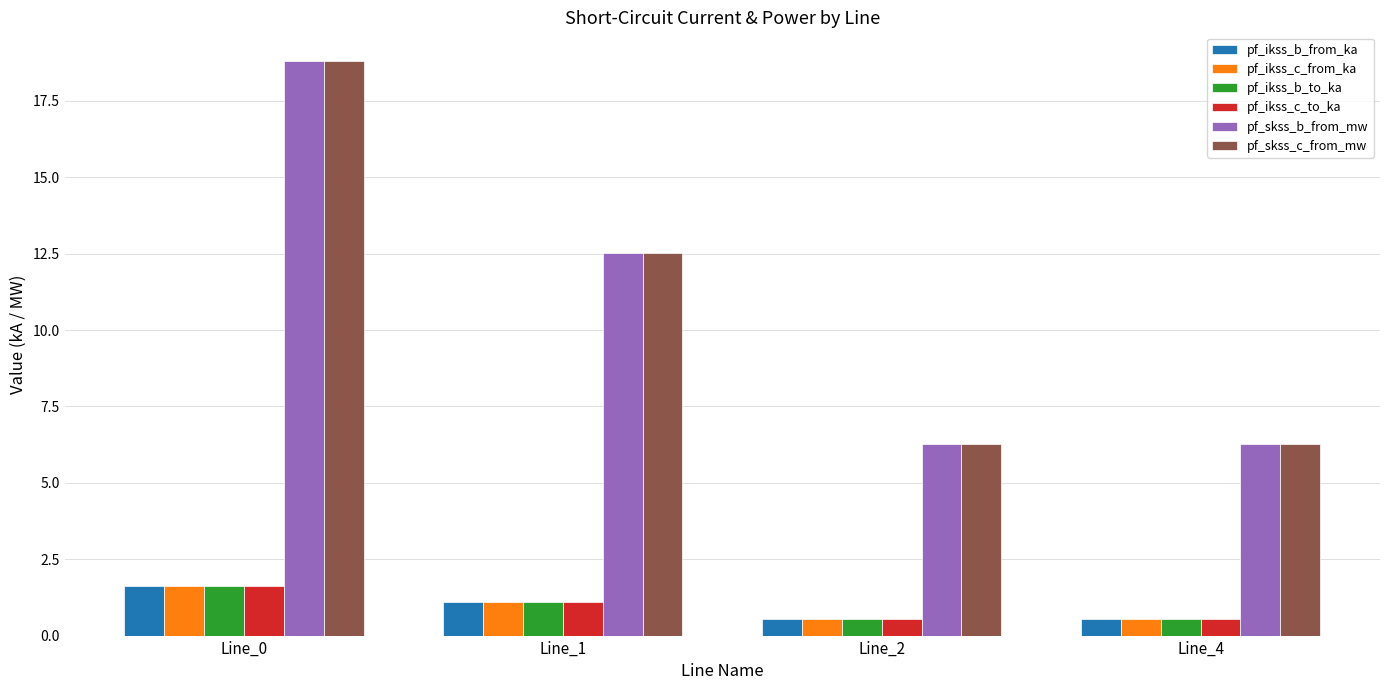

What is the spread (max minus min) of values at Line_4?

5.7